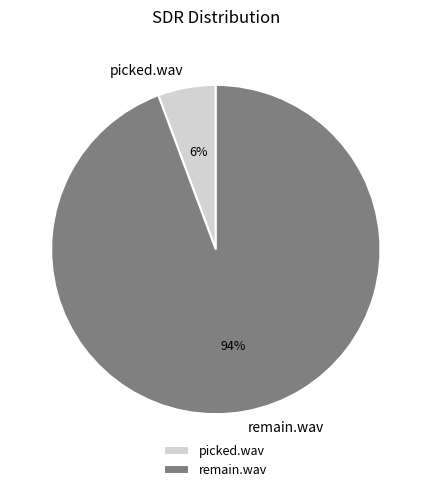

Combined, do picked.wav and remain.wav account for over 50%?

Yes